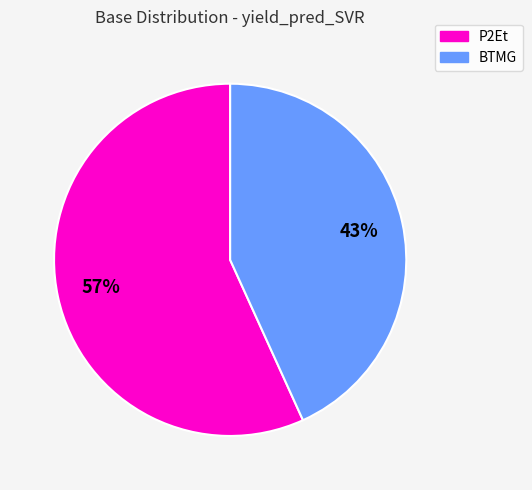

Does any single category account for the majority?

Yes